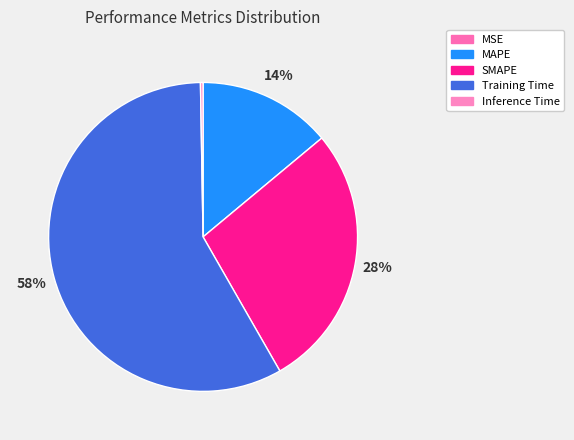

What portion of the pie excludes Training Time?

42.0%